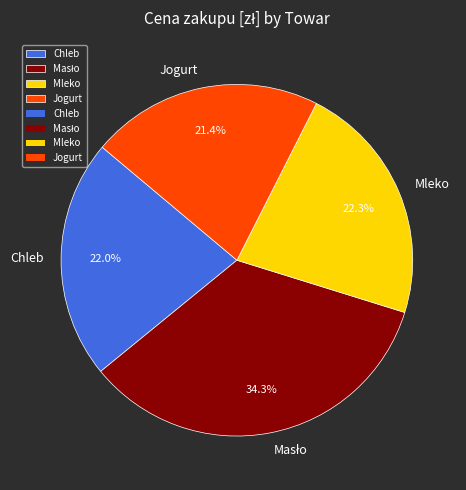

Is the sum of Mleko and Jogurt greater than half?

No